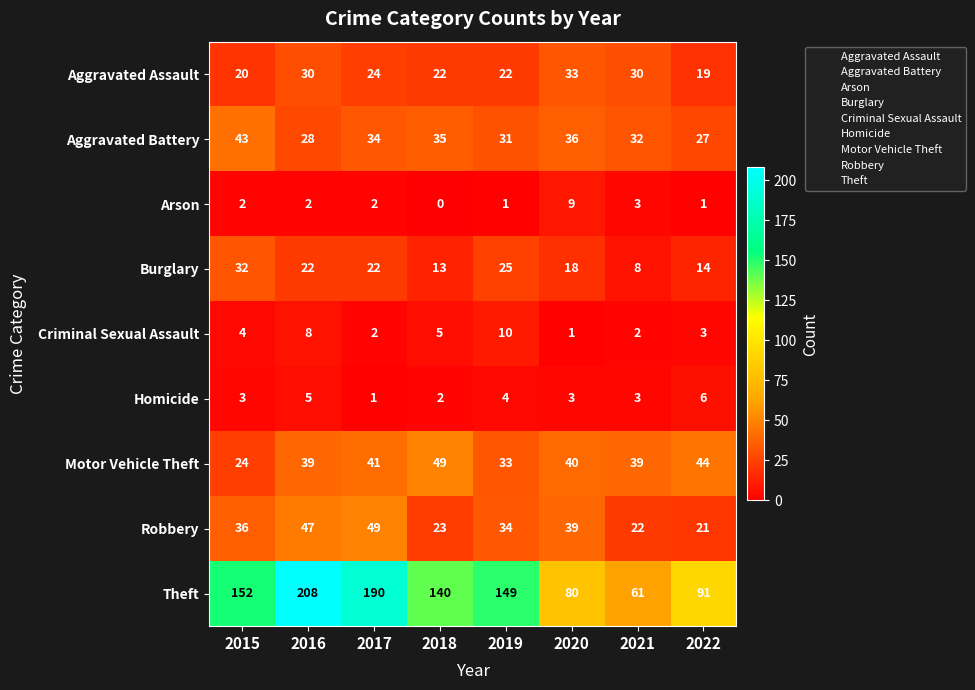

Rank the categories by Theft value from highest to lowest.

2016, 2017, 2015, 2019, 2018, 2022, 2020, 2021